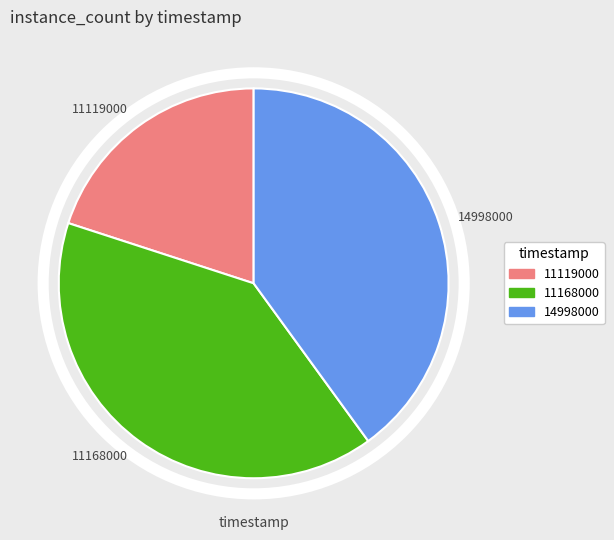

Which category has the smallest portion of the pie?

11119000